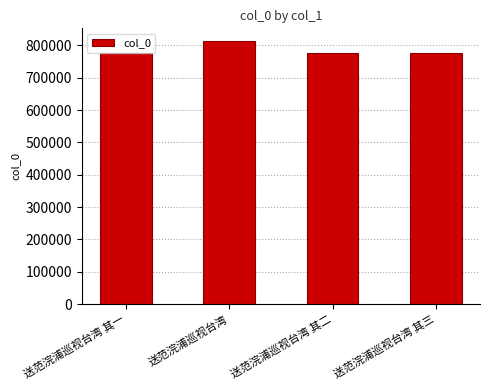

How many series are shown in this chart?

1